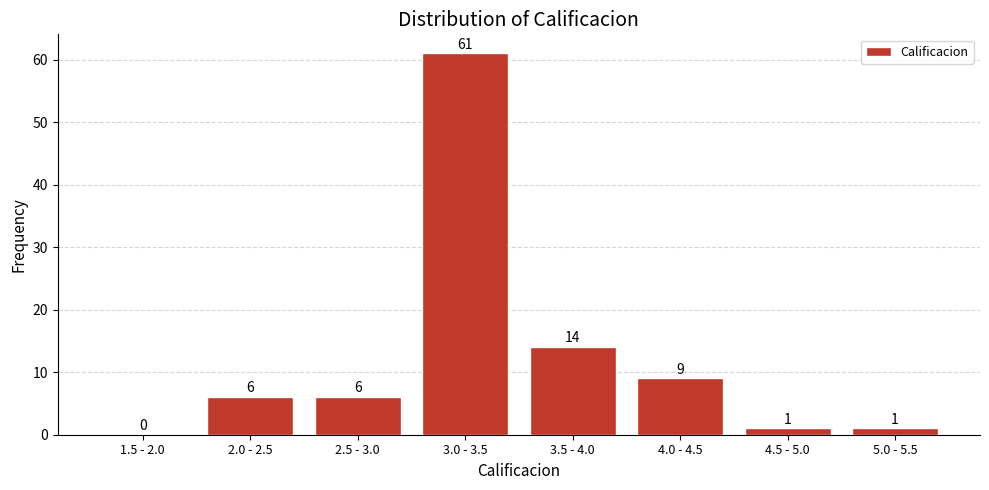

Reading right to left, what are all the values shown in this chart?

5.0 - 5.5=1	4.5 - 5.0=1	4.0 - 4.5=9	3.5 - 4.0=14	3.0 - 3.5=61	2.5 - 3.0=6	2.0 - 2.5=6	1.5 - 2.0=0